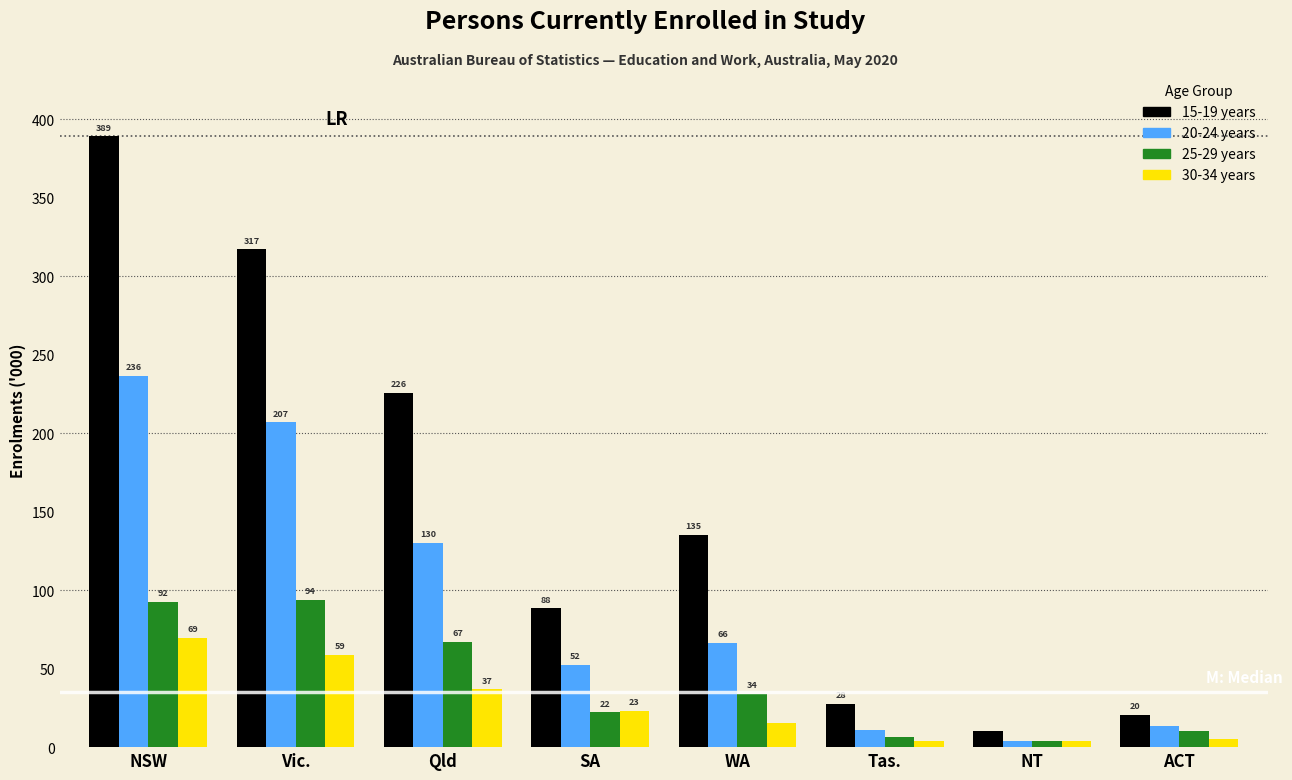

List the series in order of their peak value, highest first.

15-19 years, 20-24 years, 25-29 years, 30-34 years